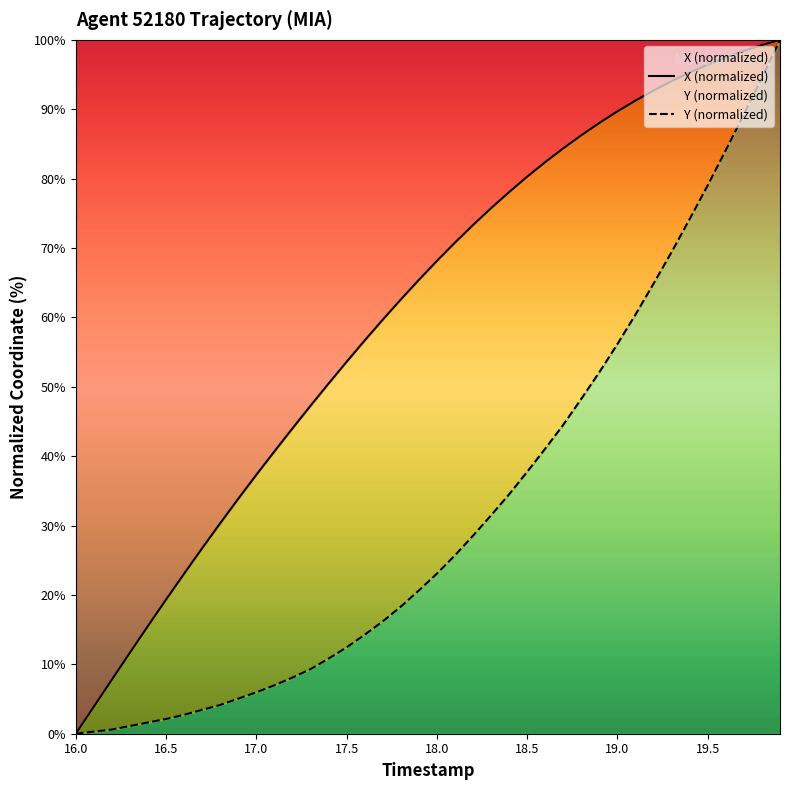

Count the number of categories in the chart.

40